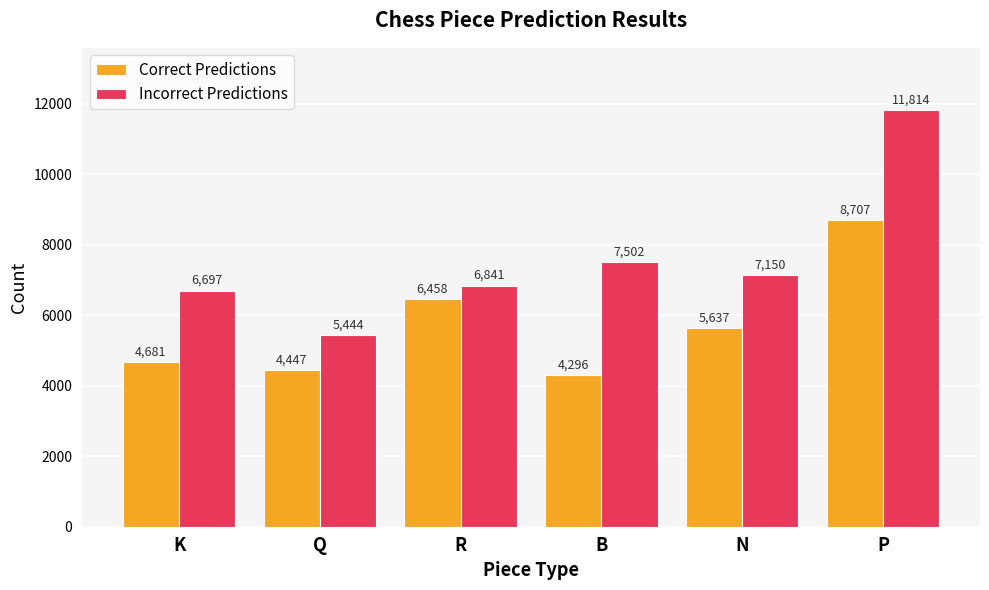

How many bars are there in total?

12